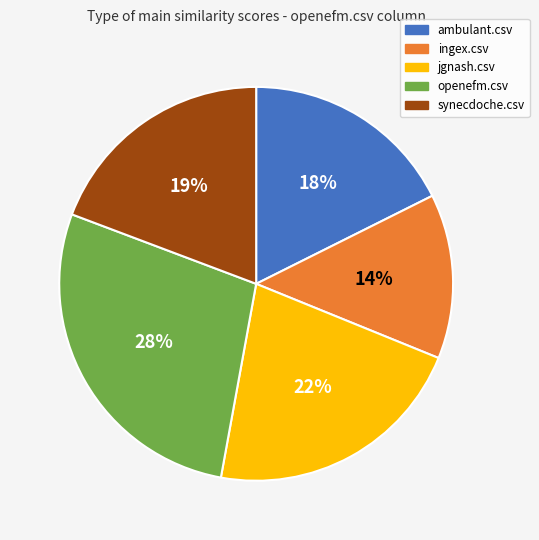

What is the largest slice in the pie chart?

openefm.csv